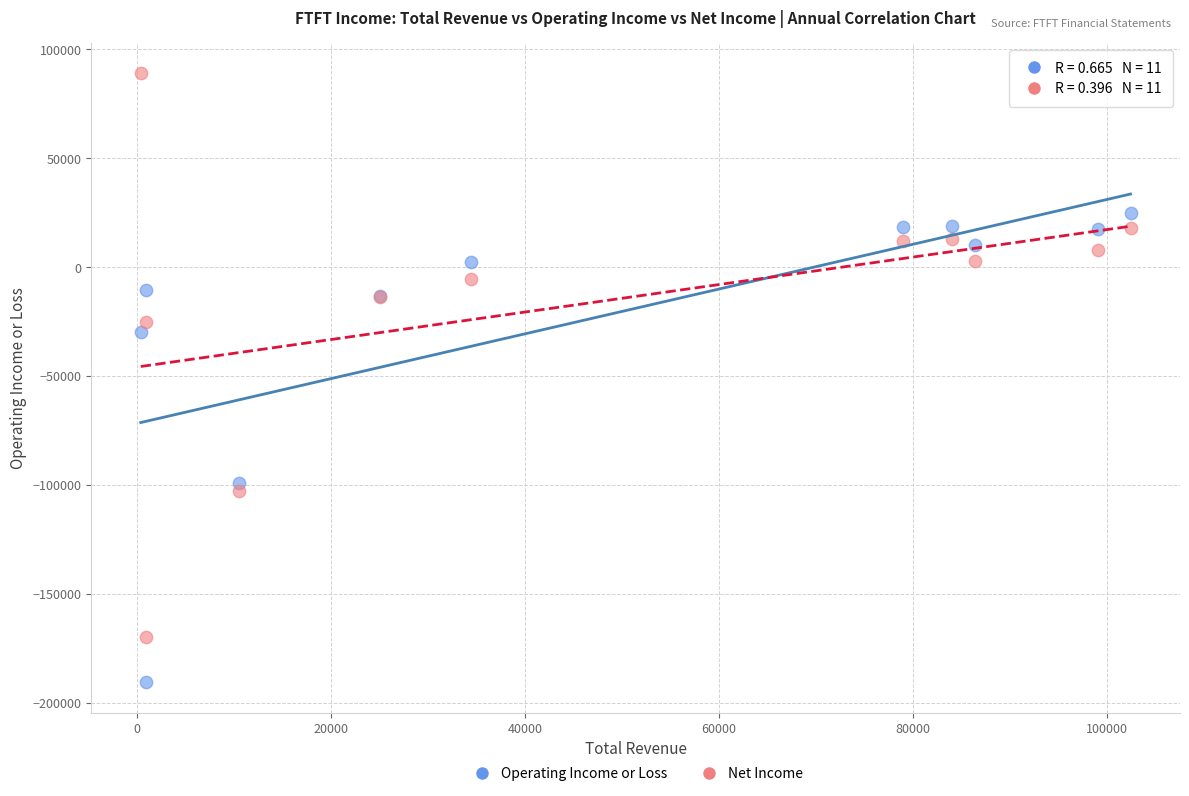

In the Operating Income or Loss series, what Y value is closest to -82900?

-99100